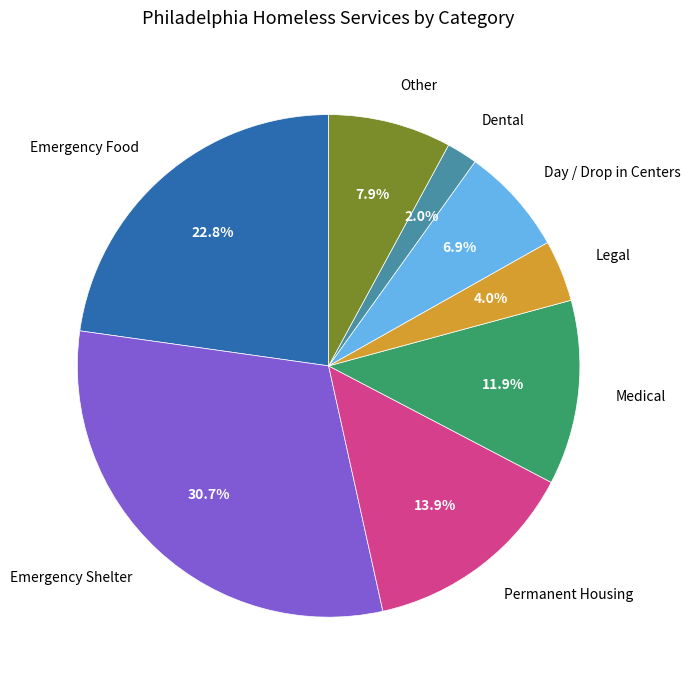

What percentage do Medical and Emergency Shelter together represent?

42.6%